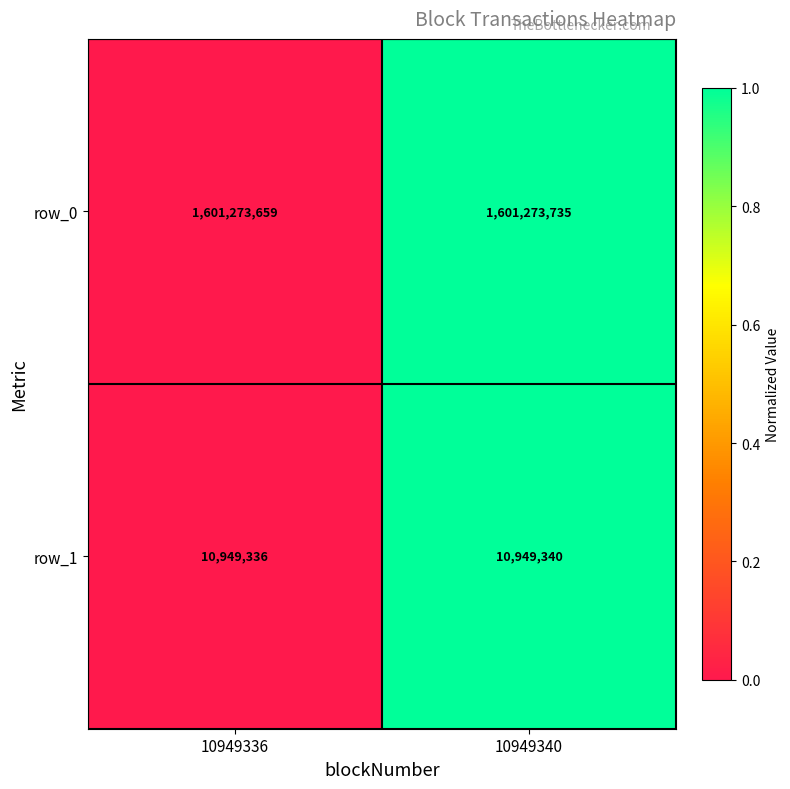

Reading right to left, extract all data points from this chart.

row_0: 1601273735	1601273659
row_1: 10949340	10949336